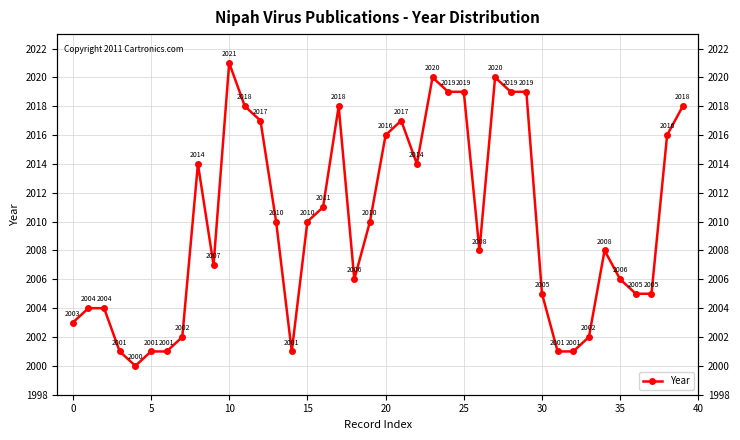

How many lines are shown in the chart?

1